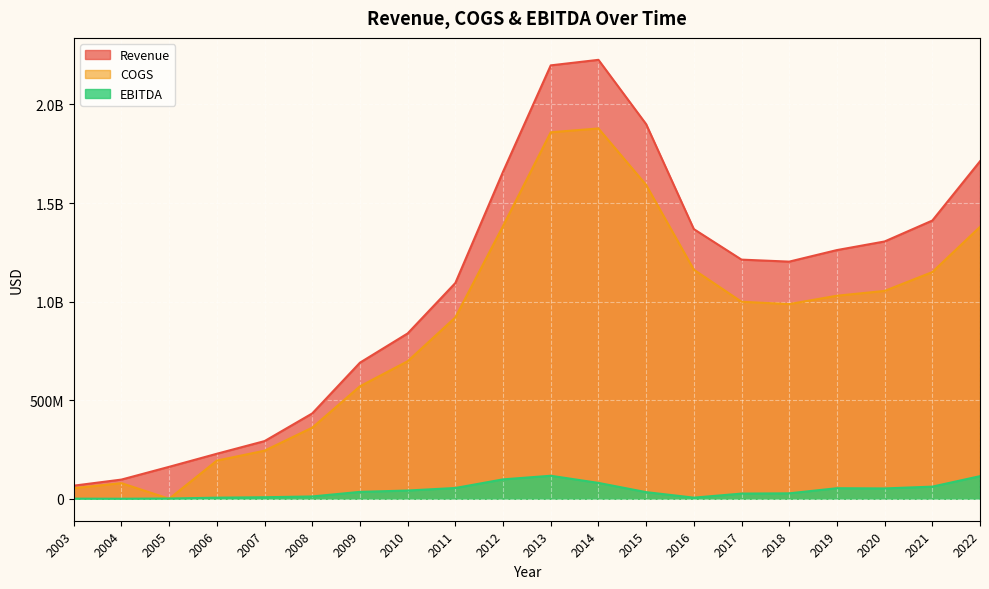

True or false: EBITDA has a value of 279000 at 2004.

True